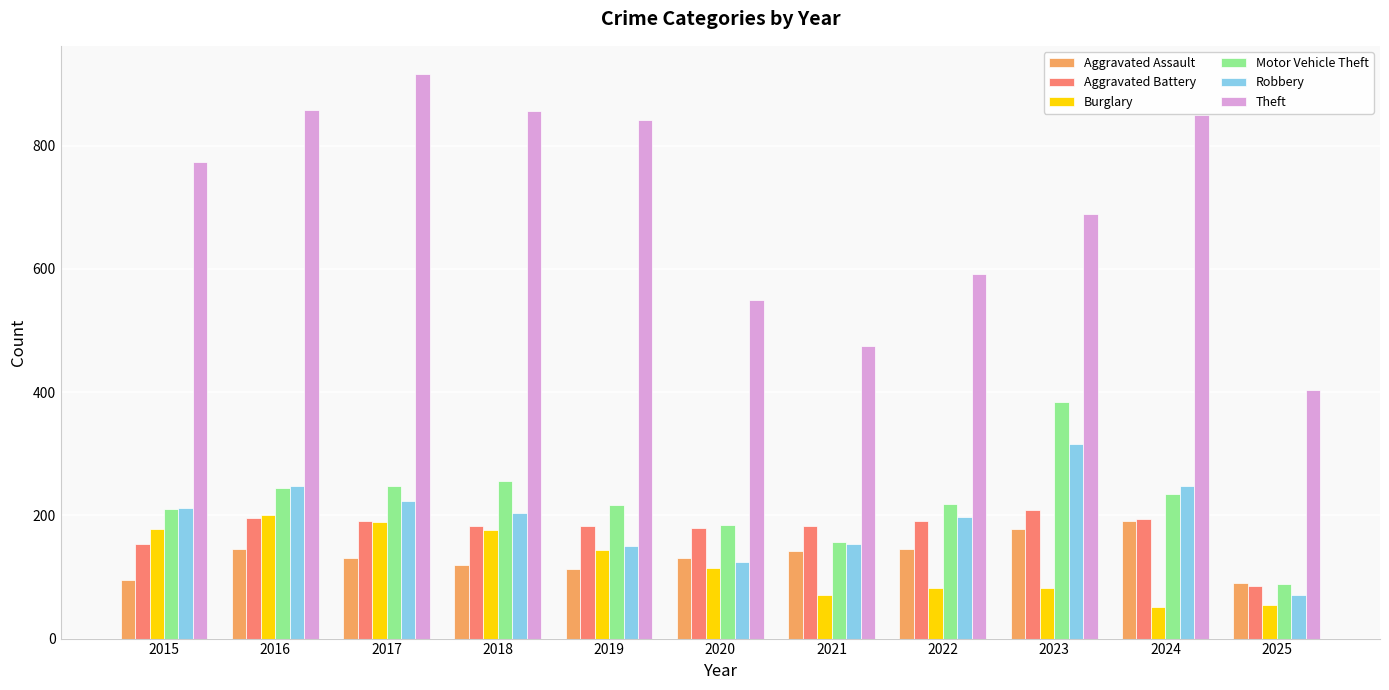

Are the bars horizontal?

No